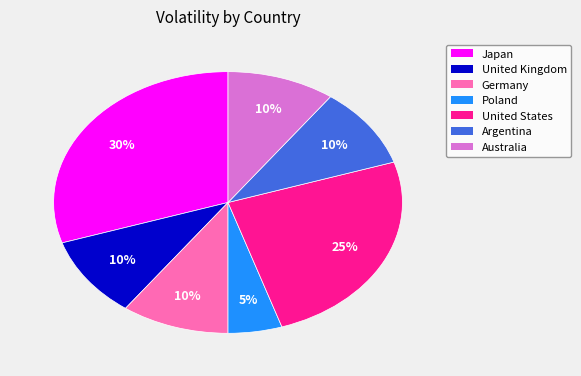

Is there any slice that represents more than half of the pie?

No